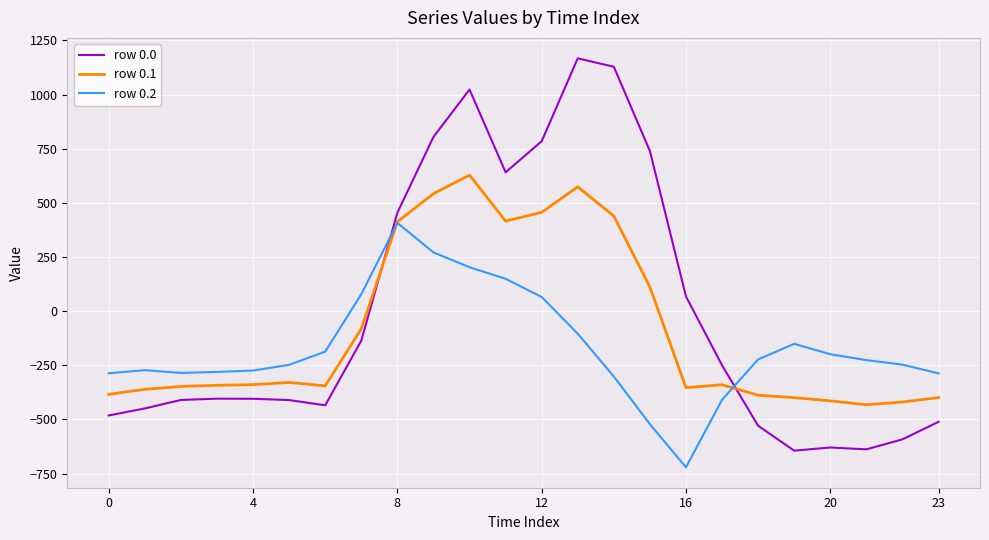

Which series ends up on top after the final intersection of row 0.2 and row 0.0?

row 0.2